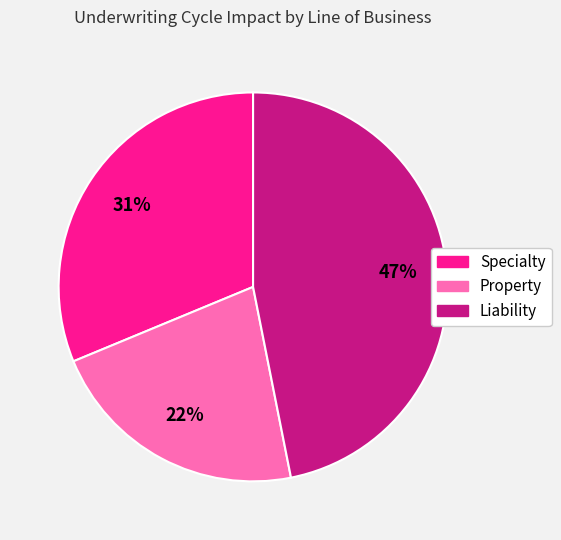

To the nearest percent, what percentage of the pie is Liability?

47%